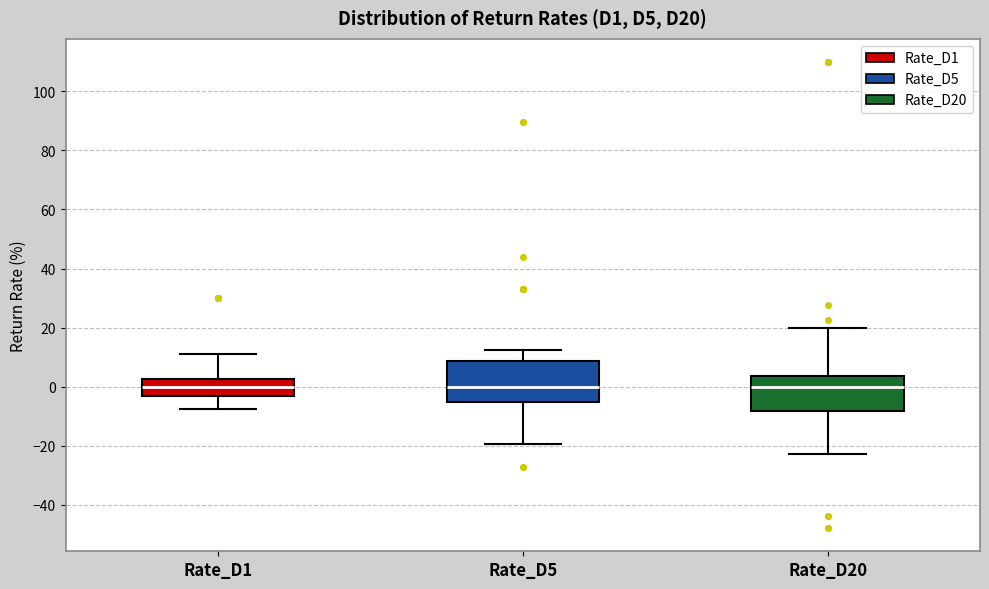

Reading left to right, transcribe this box plot: for each box, give where its median line is, the range the box spans, and where its two whiskers end, as read against the y-axis. The values are not printed on the chart, so give them approximately, as read against the axis.

Rate_D1: median 0, box -2 to 2, whiskers -8 to 12
Rate_D5: median 0, box -6 to 8, whiskers -20 to 12
Rate_D20: median 0, box -8 to 4, whiskers -22 to 20